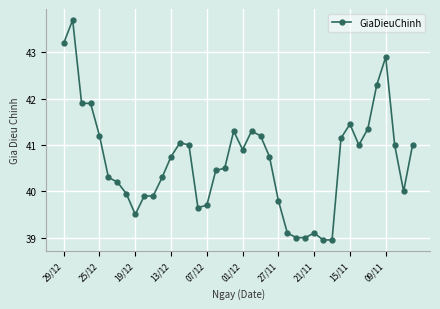

What is the value of the 21st point from the left?

40.9